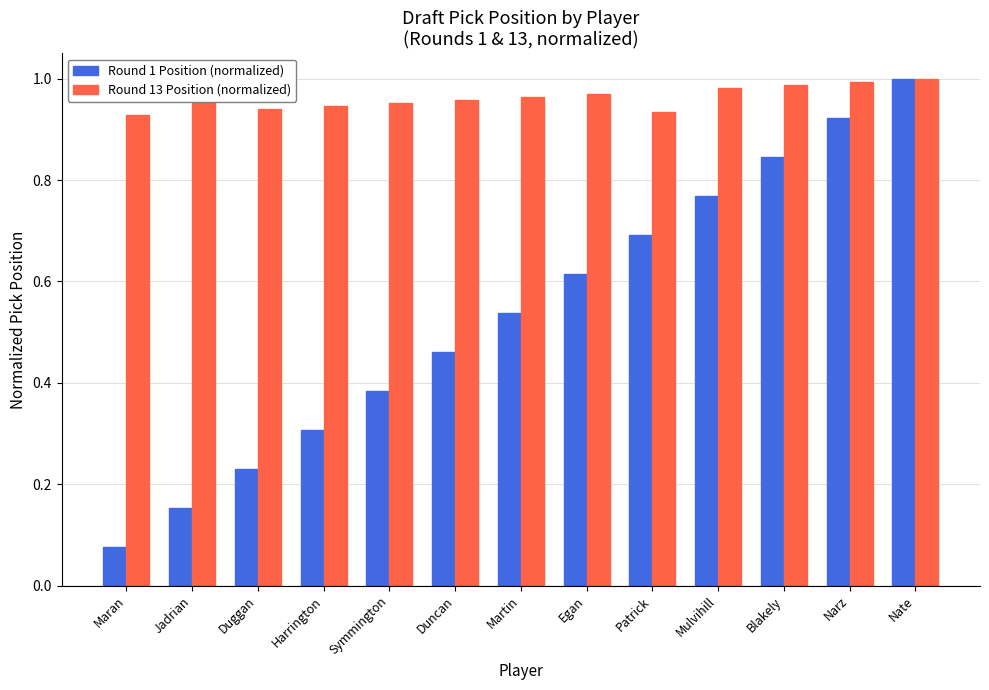

Which series changed the most between Jadrian and Duncan?

Round 1 Position (normalized)